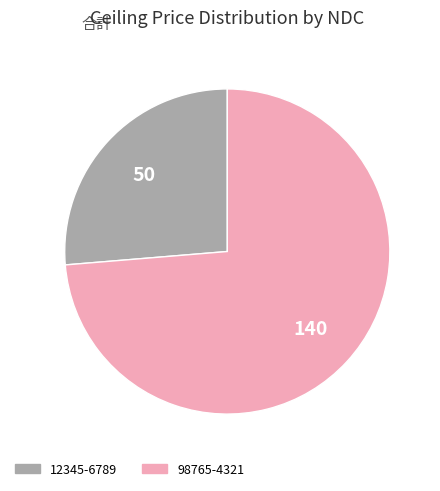

Approximately how many times larger is the value at 98765-4321 compared to 12345-6789?

2.8